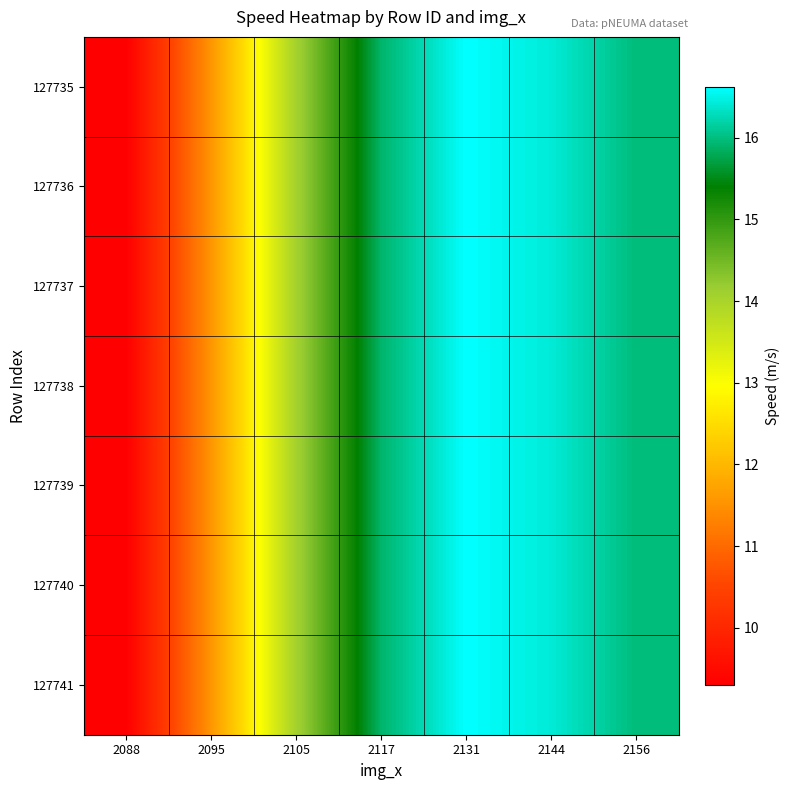

What is the minimum value shown in the chart?

9.3